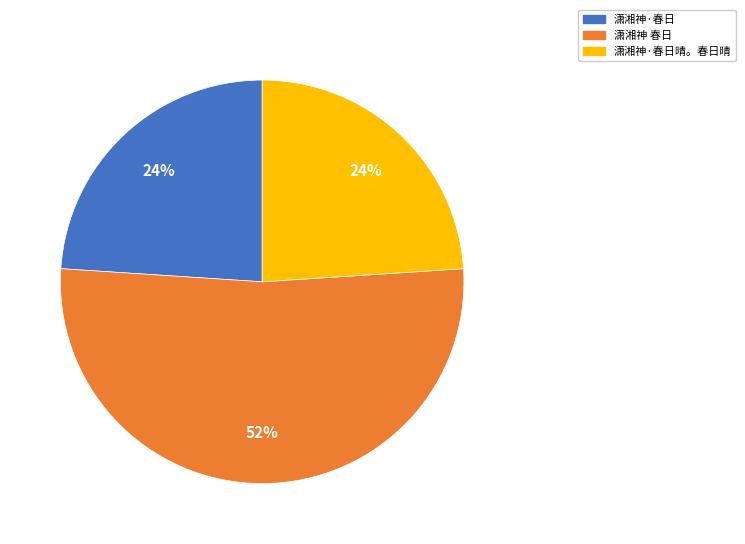

What is the largest slice in the pie chart?

潇湘神 春日